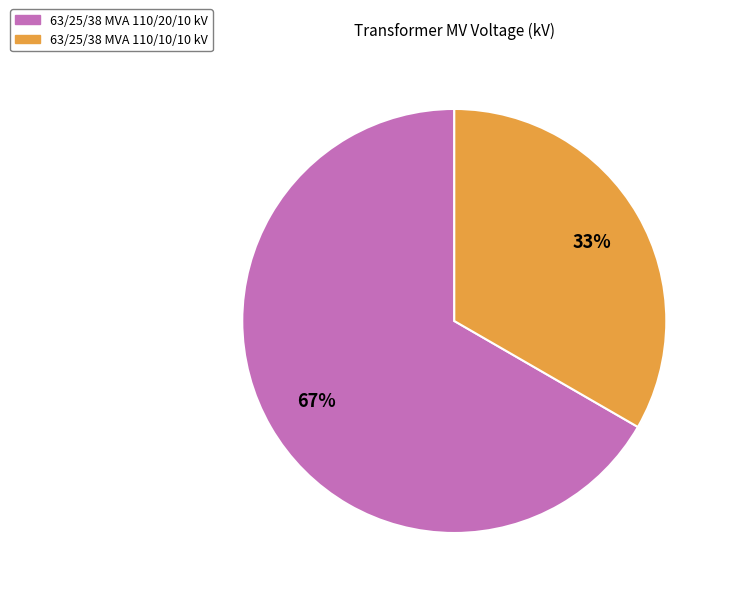

Approximately how many times larger is the value at 63/25/38 MVA 110/10/10 kV compared to 63/25/38 MVA 110/20/10 kV?

0.5